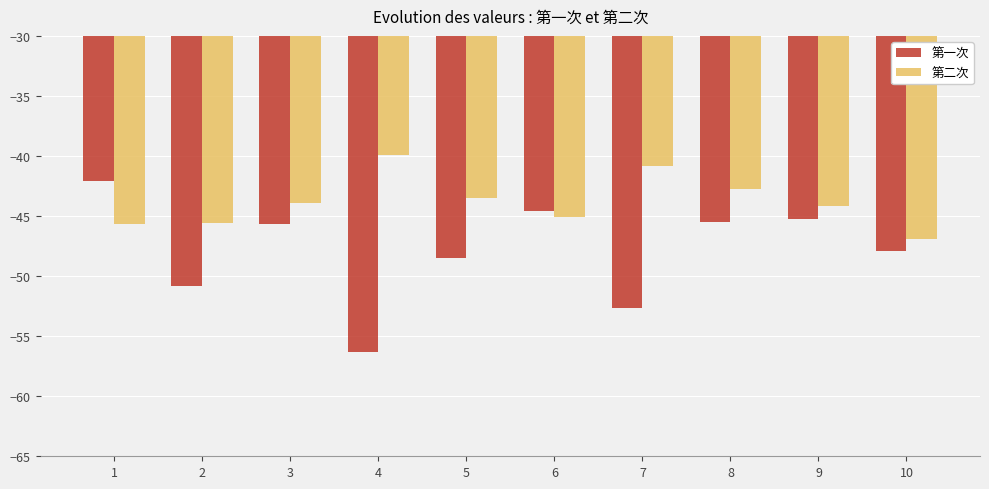

Rank the series at 9 from lowest to highest value.

第一次, 第二次